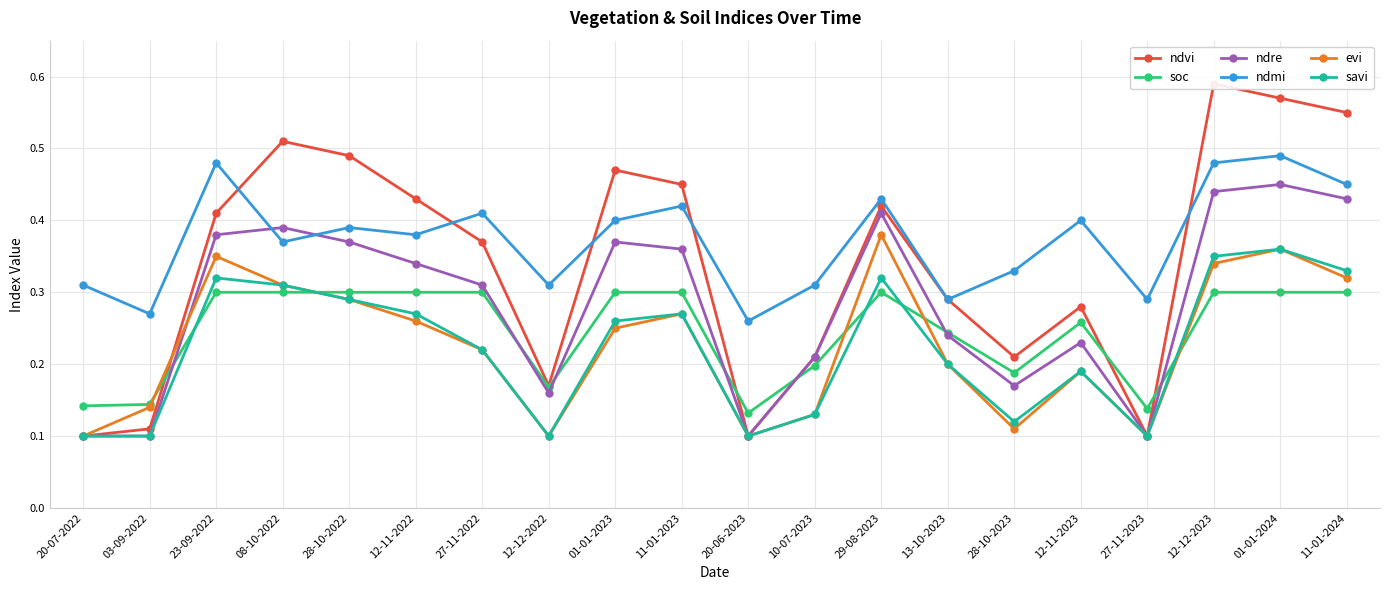

Is it true that ndvi equals 0.2 at 13-10-2023?

False